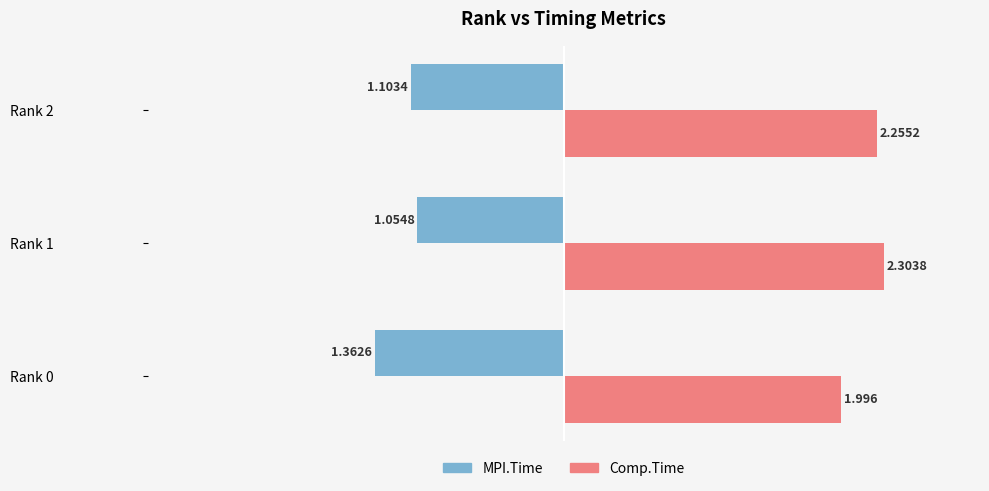

What are all the series names shown in the legend?

MPI.Time, Comp.Time